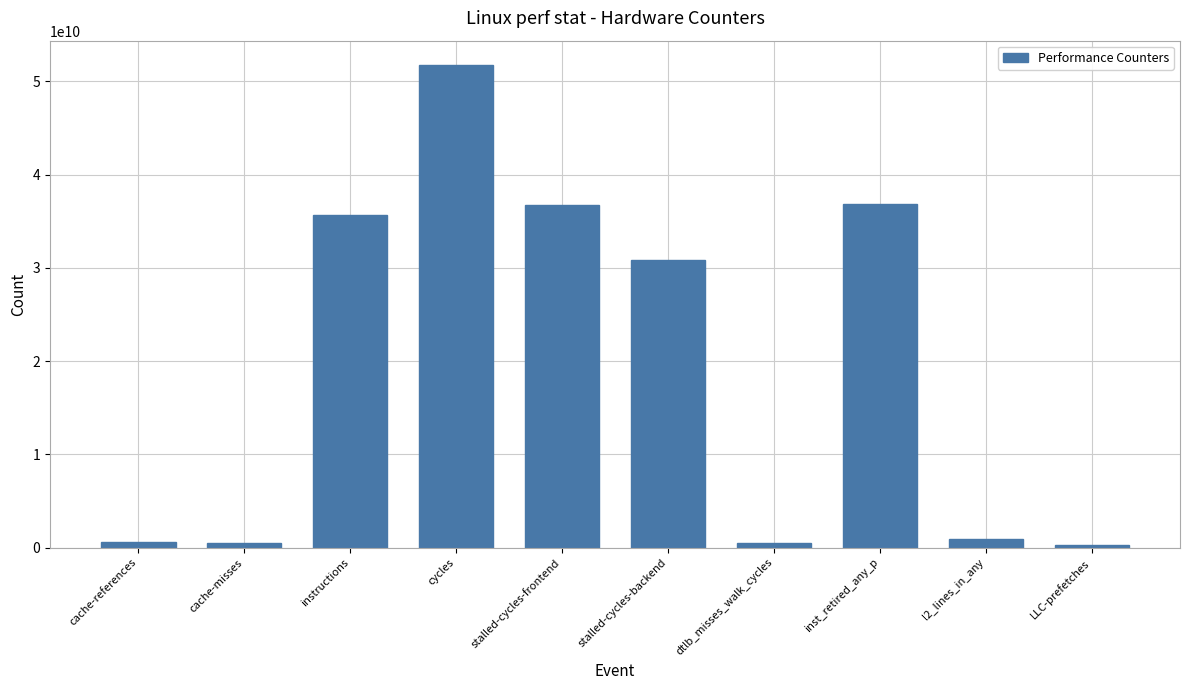

What value does the data have at cycles, to the nearest 10?

51780373200